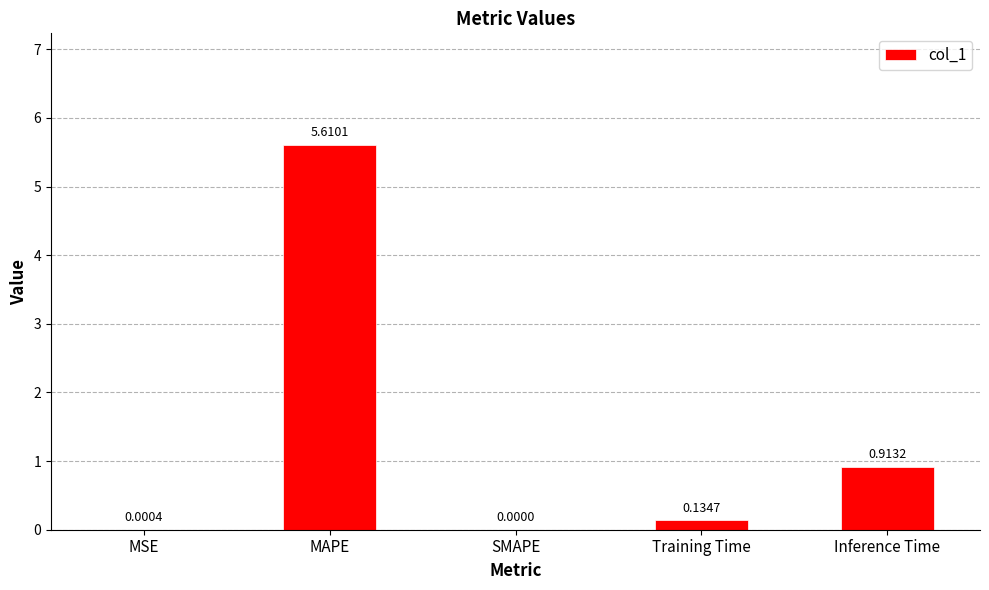

What is the sum of all values?

6.7